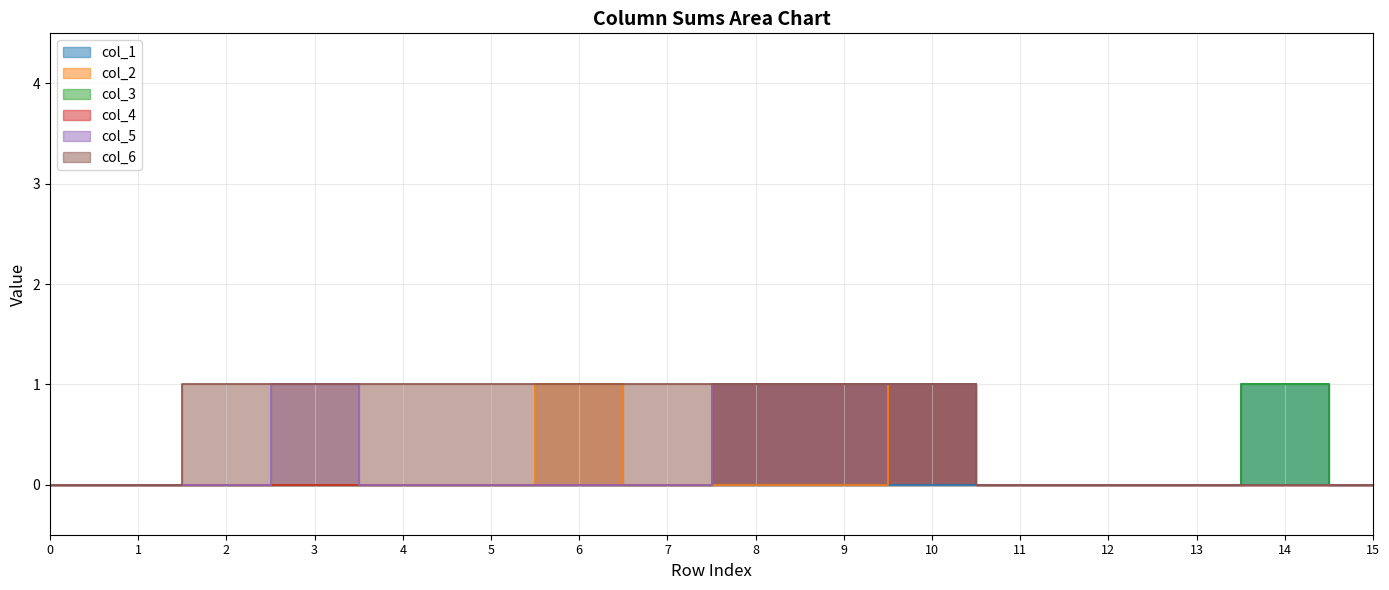

Is it true that col_6 equals 0 at 14?

False